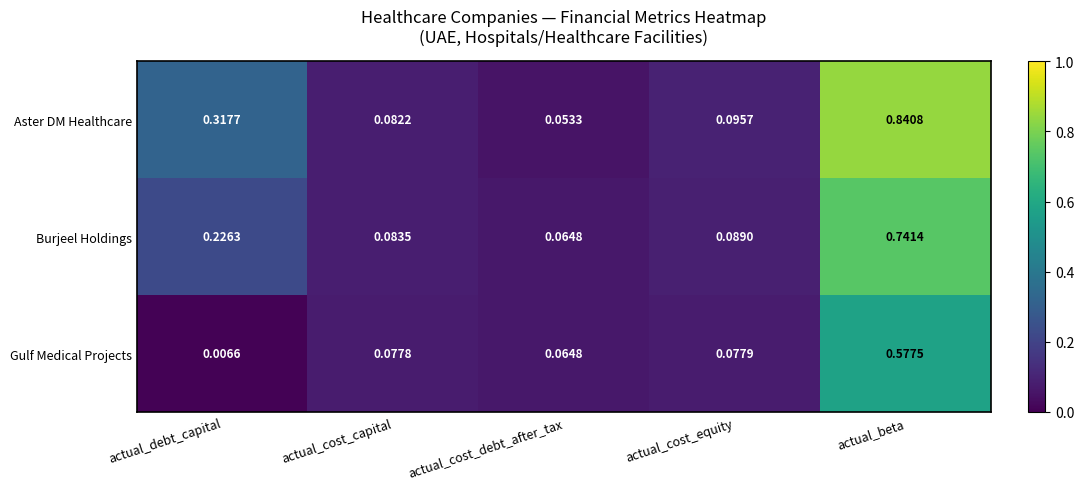

Rank the categories by Burjeel Holdings value from lowest to highest.

actual_cost_debt_after_tax, actual_cost_capital, actual_cost_equity, actual_debt_capital, actual_beta